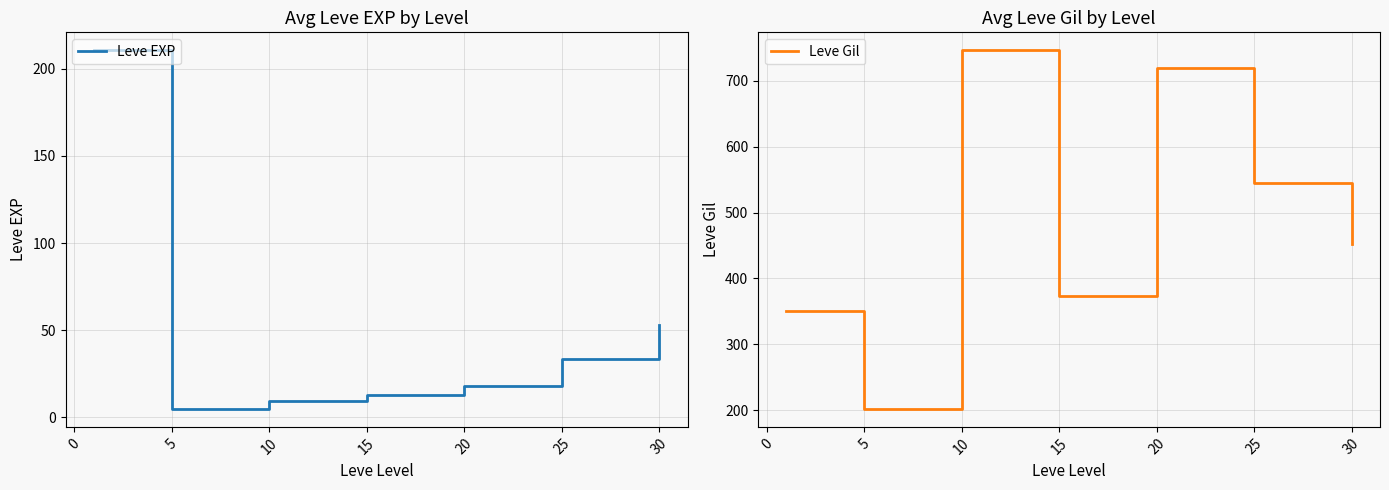

True or false: Leve Gil has more than 0 interior local peaks.

True